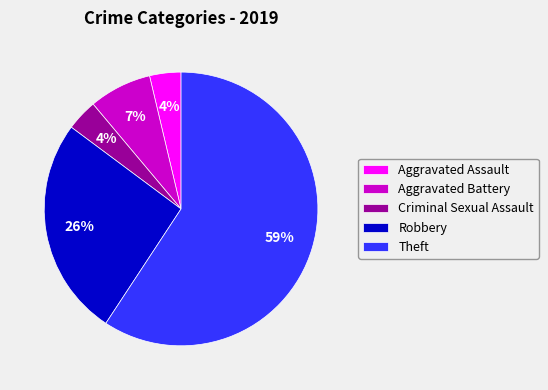

The Theft slice represents 69% of the pie. True or false?

False